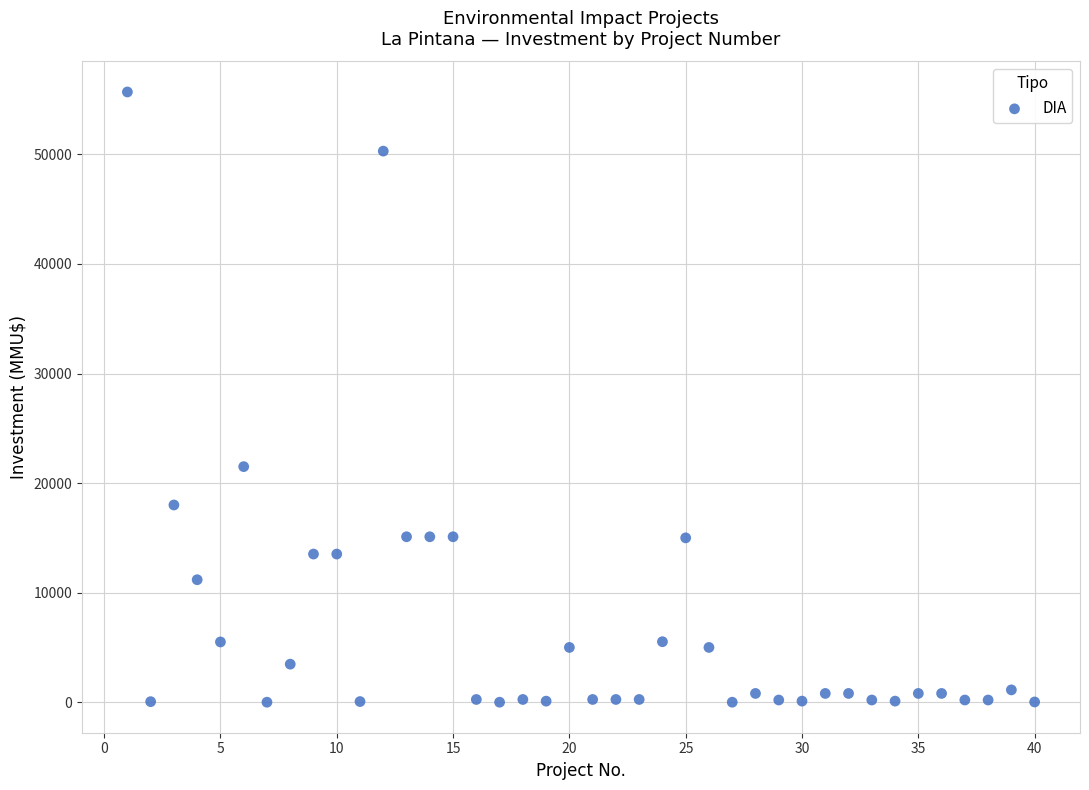

What is the range of X values (max minus min)?

39